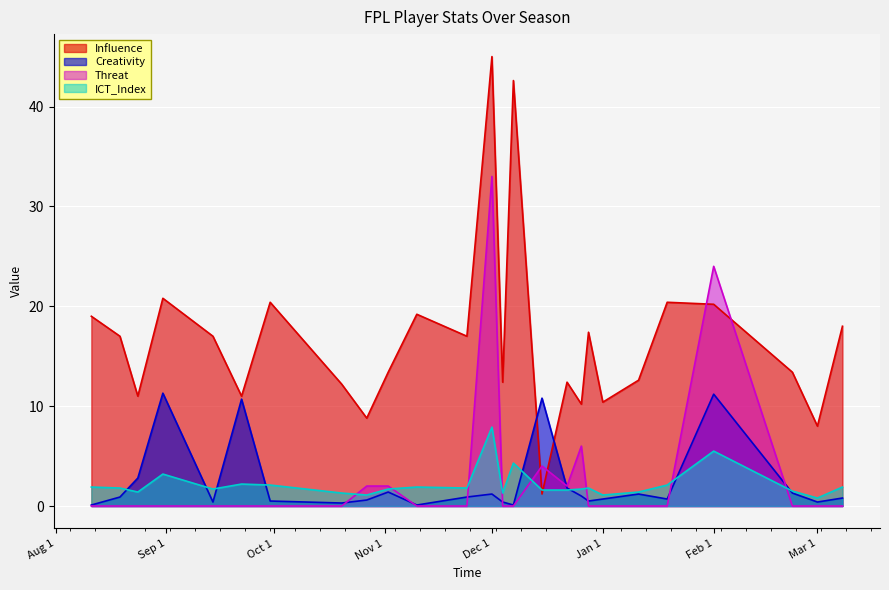

Rank the series by their maximum value, from highest to lowest.

Influence, Threat, Creativity, ICT_Index